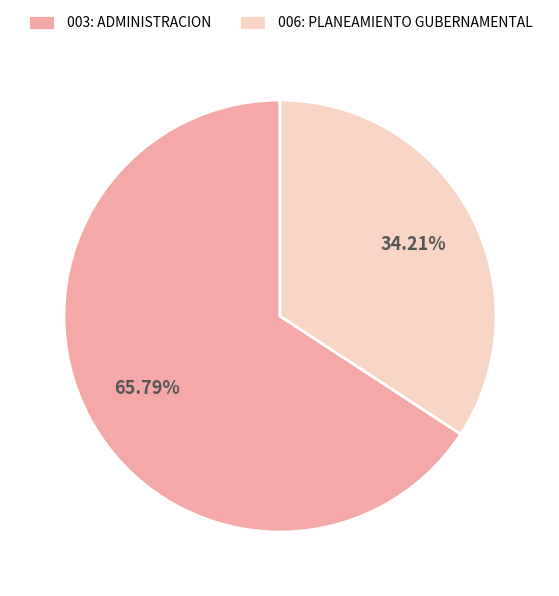

Do 003: ADMINISTRACION and 006: PLANEAMIENTO GUBERNAMENTAL together represent more than half of the pie?

Yes